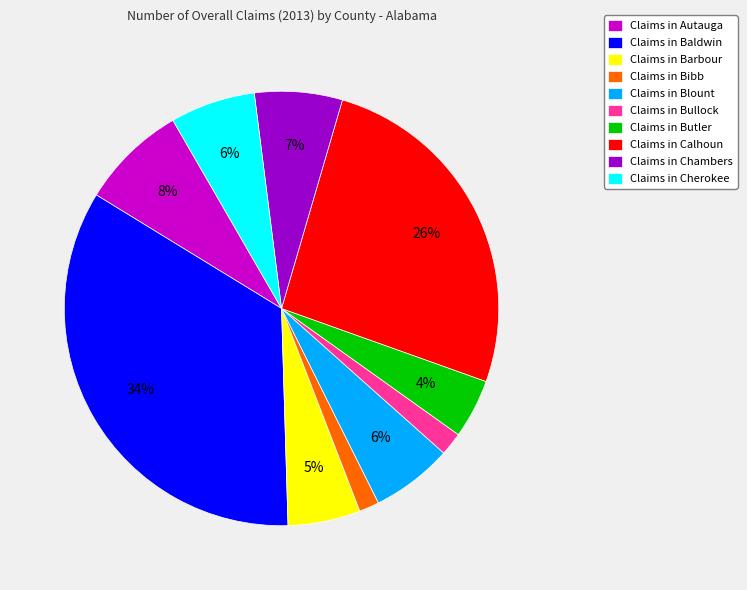

To the nearest percent, what portion does Claims in Bullock represent?

2%